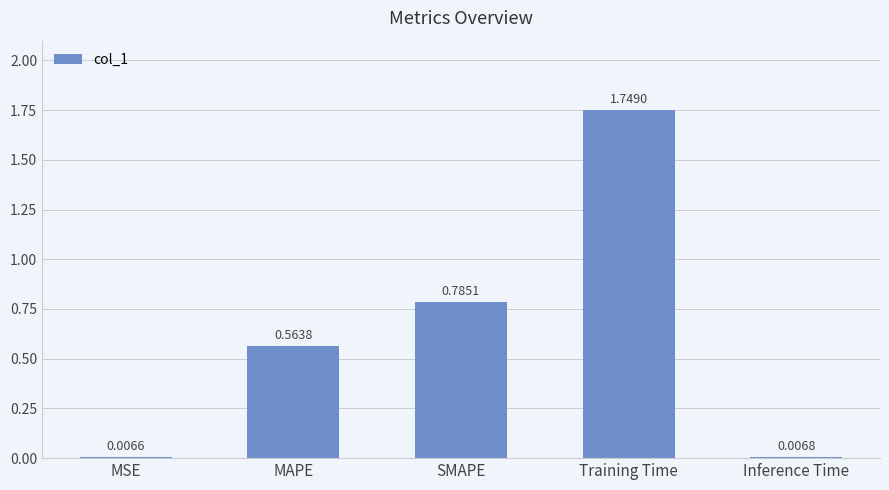

What is the label of the 3rd bar from the right?

SMAPE